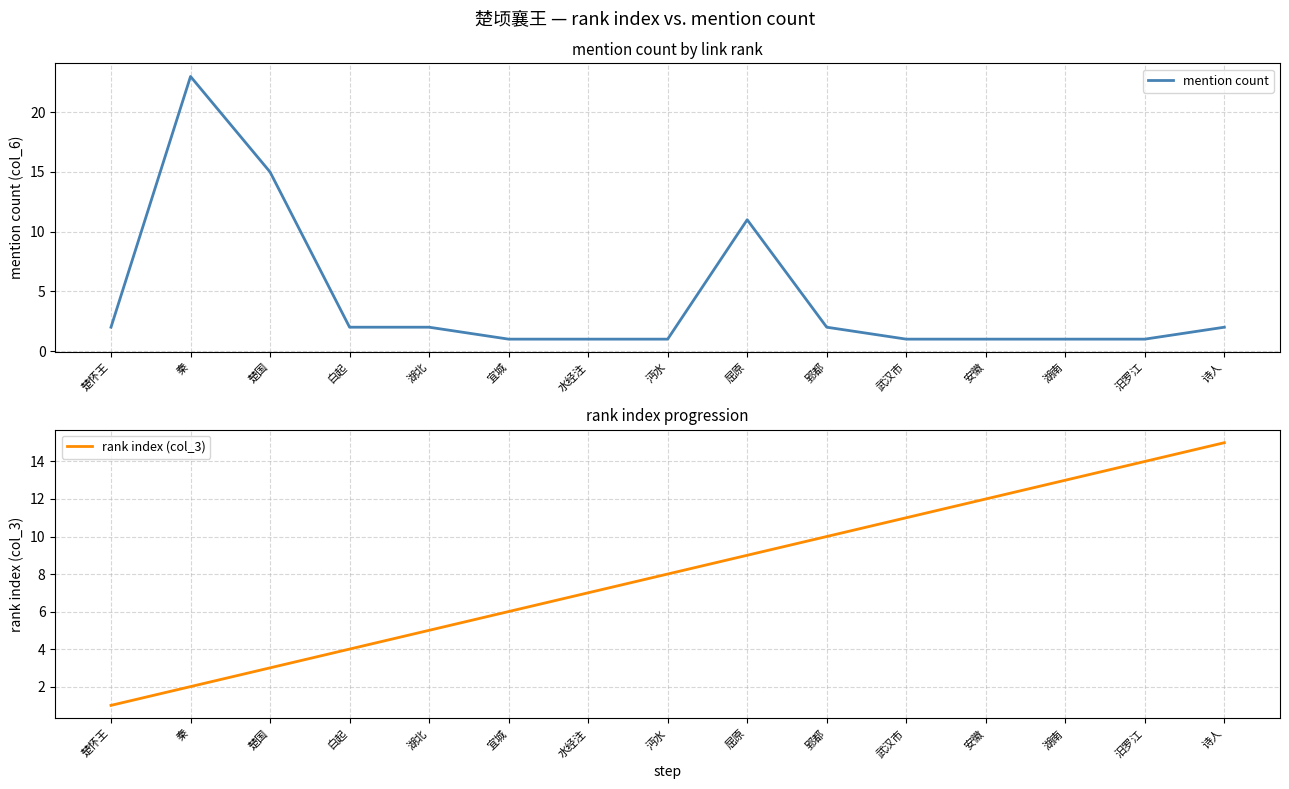

At 宜城, list the series in order from smallest to largest.

mention count, rank index (col_3)